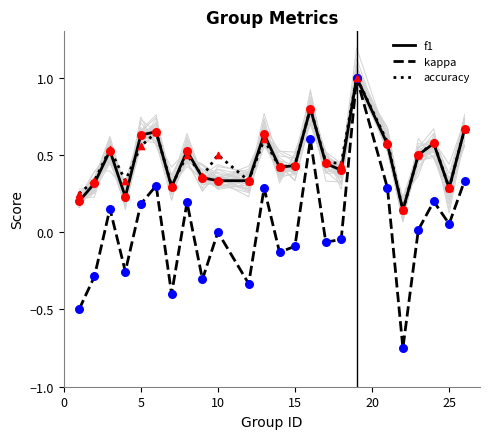

Which series has the largest total across all categories?

accuracy